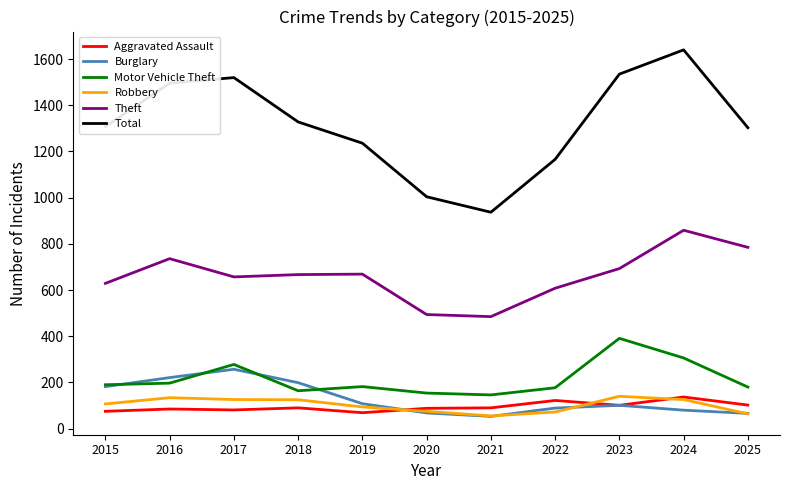

What is the sum of all Aggravated Assault values?

1040